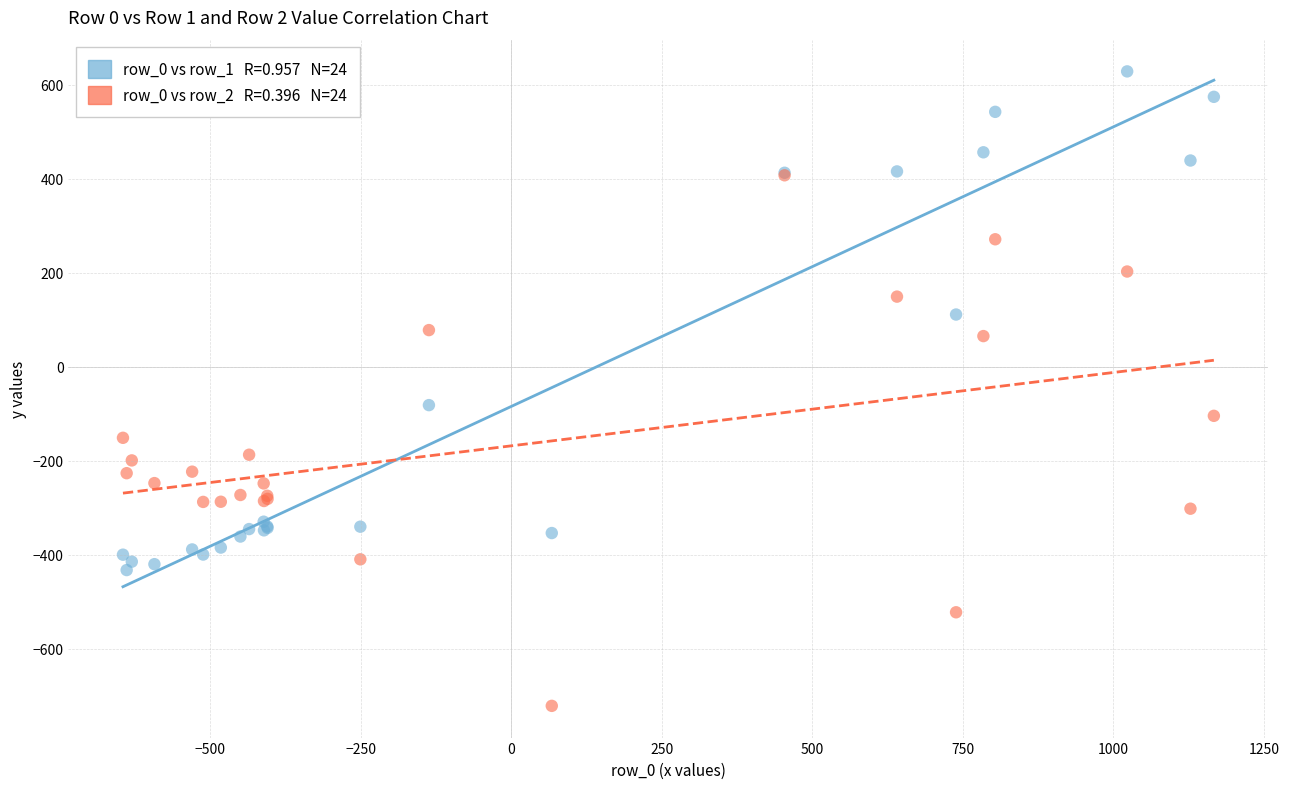

Across all series, what Y value is closest to -46?

-81.6